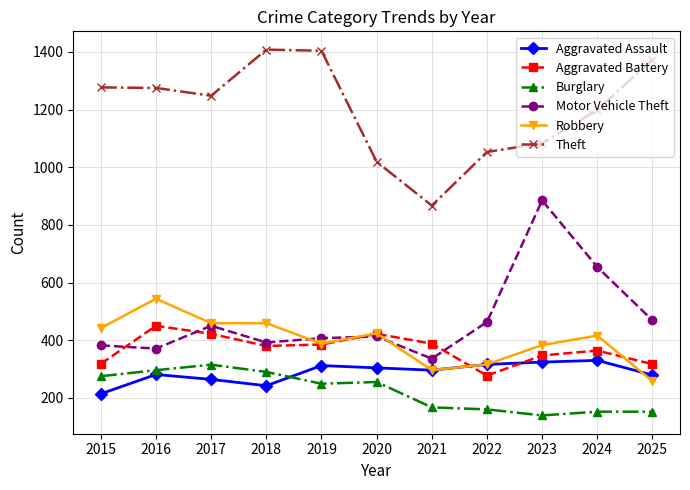

How many series are shown in this chart?

6